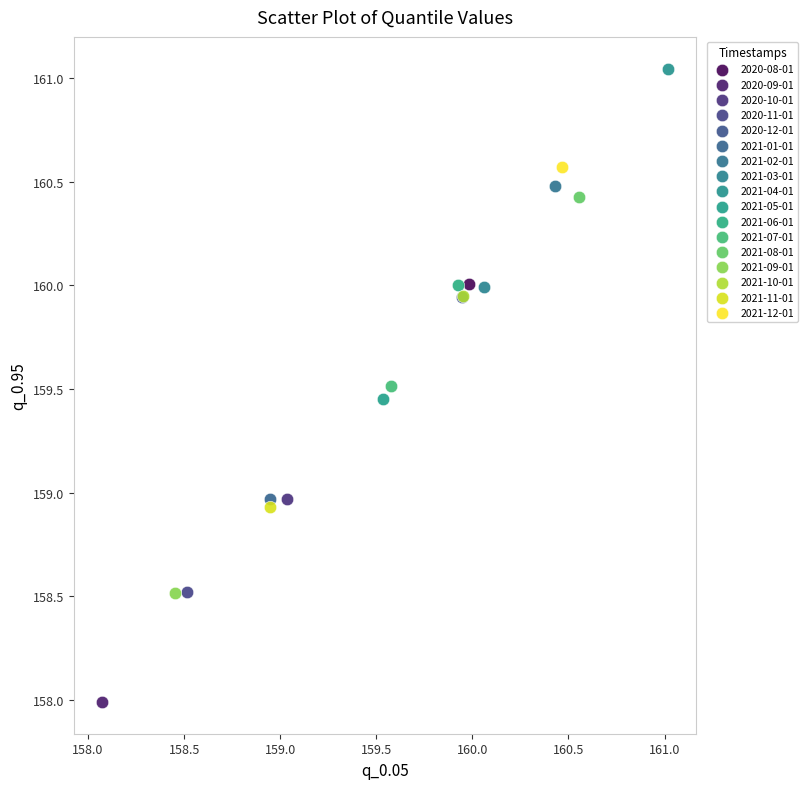

Which series contains the highest Y value?

2021-04-01